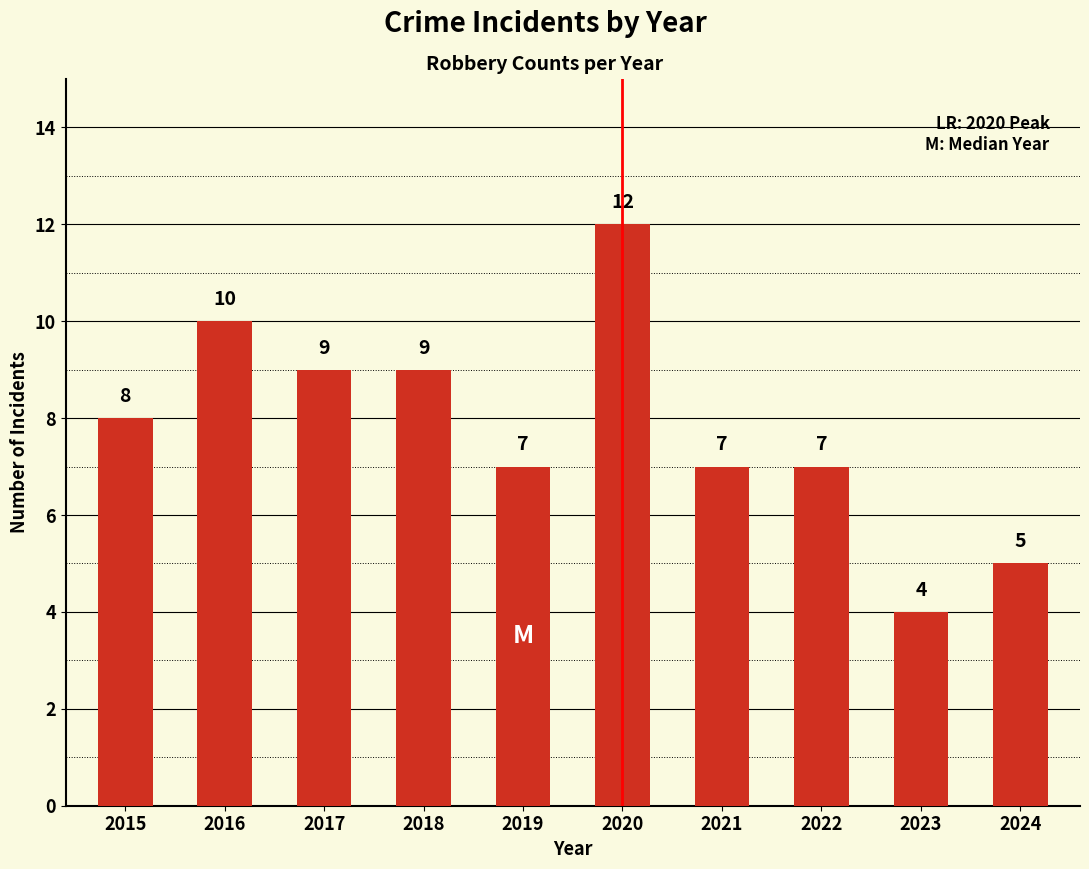

At which label is the value closest to 8?

2015